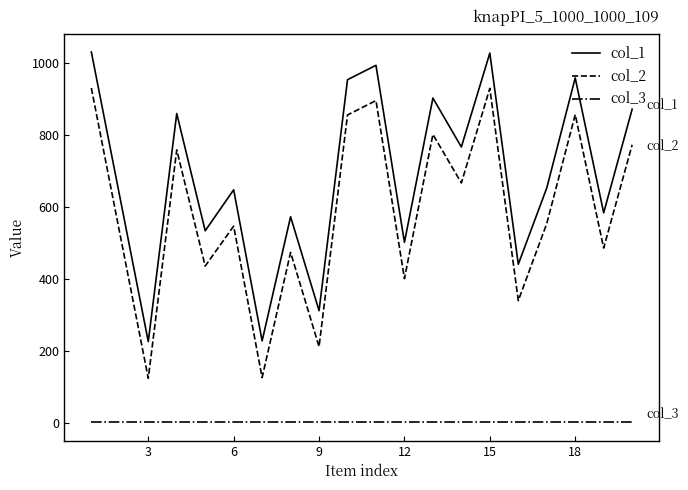

True or false: col_3 and col_1 intersect in this chart.

False